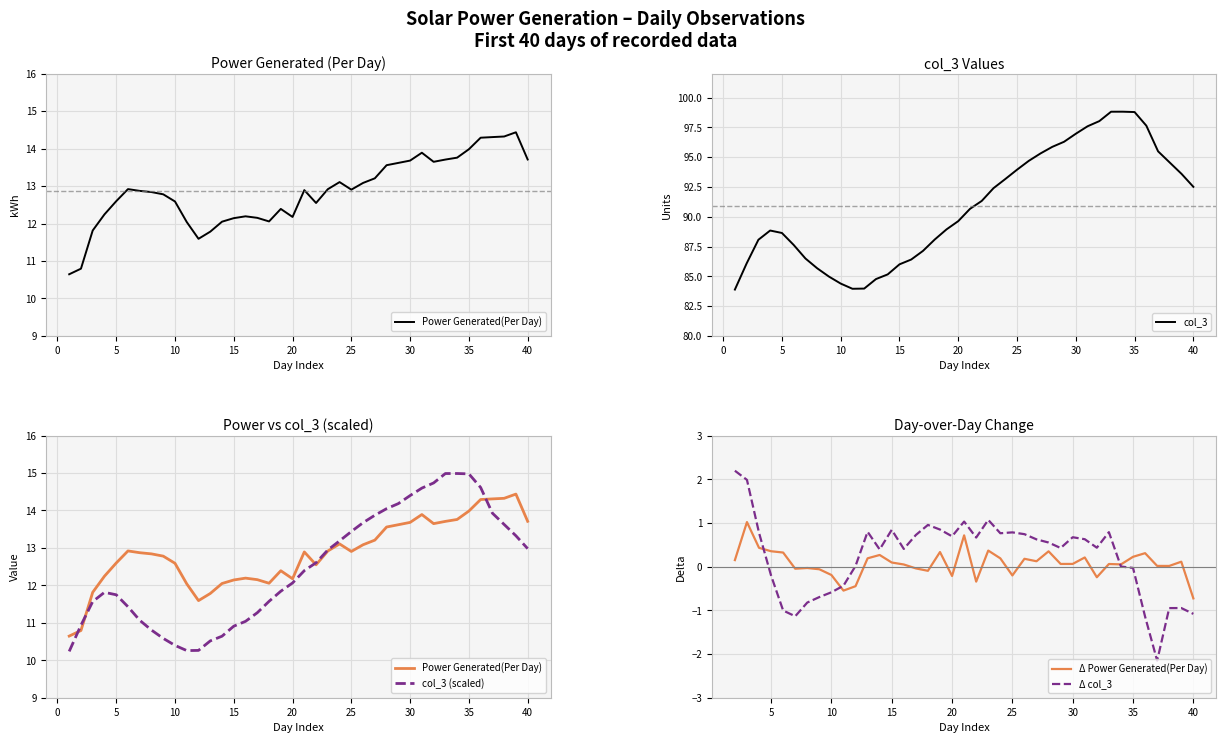

What is the value of the col_3 point at the 12th from the left?

84.0